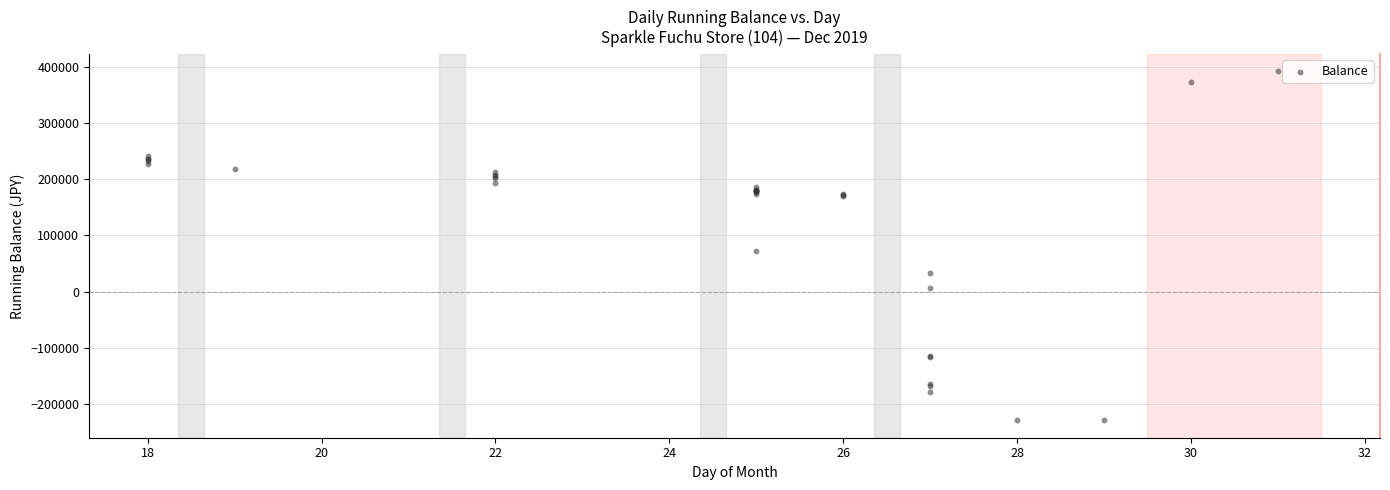

What Y value in the scatter plot is closest to 81548?

71798